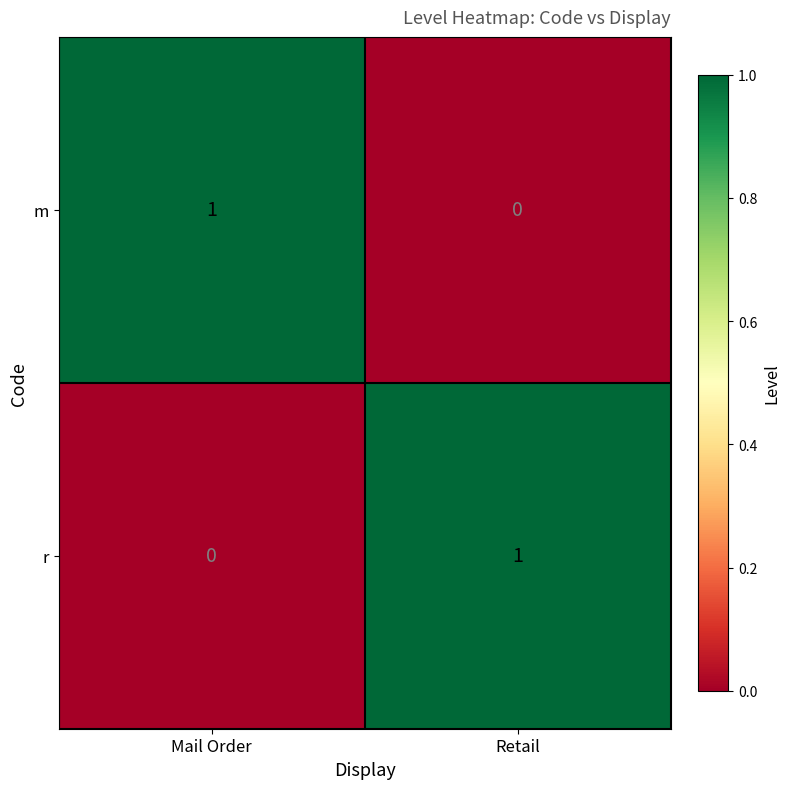

Reading left to right, what are all the values shown in this chart?

m: 1	0
r: 0	1